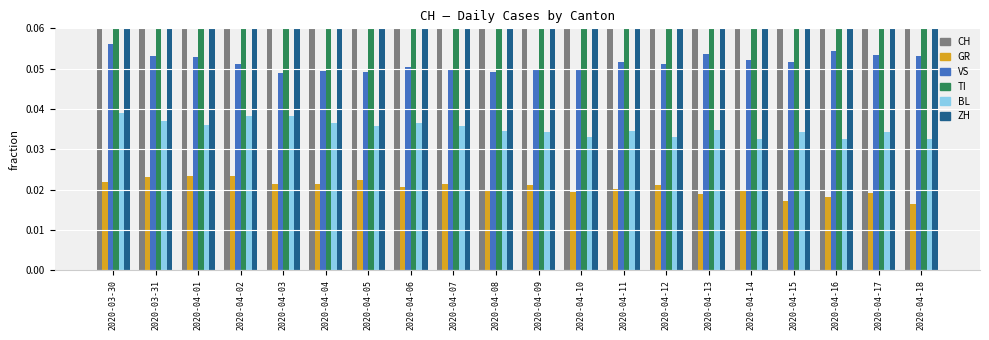

What is the label of the 12th bar from the left?

2020-04-10